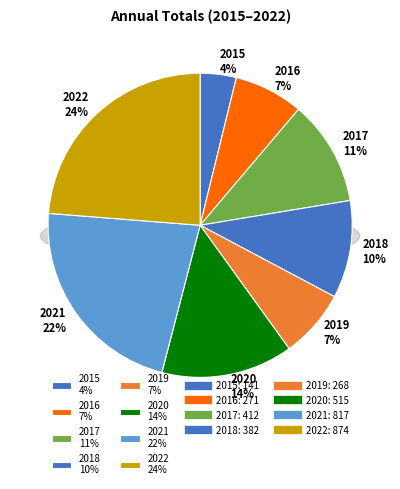

Does 2017 represent more than half of the total?

No